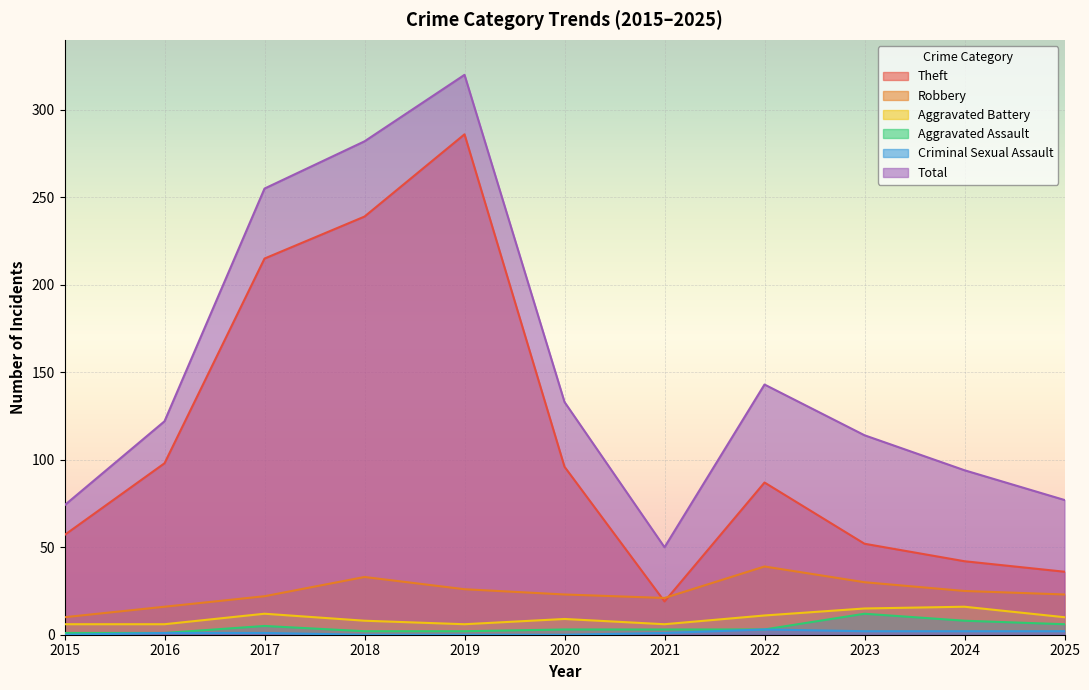

How many data points in Criminal Sexual Assault are above 1?

4